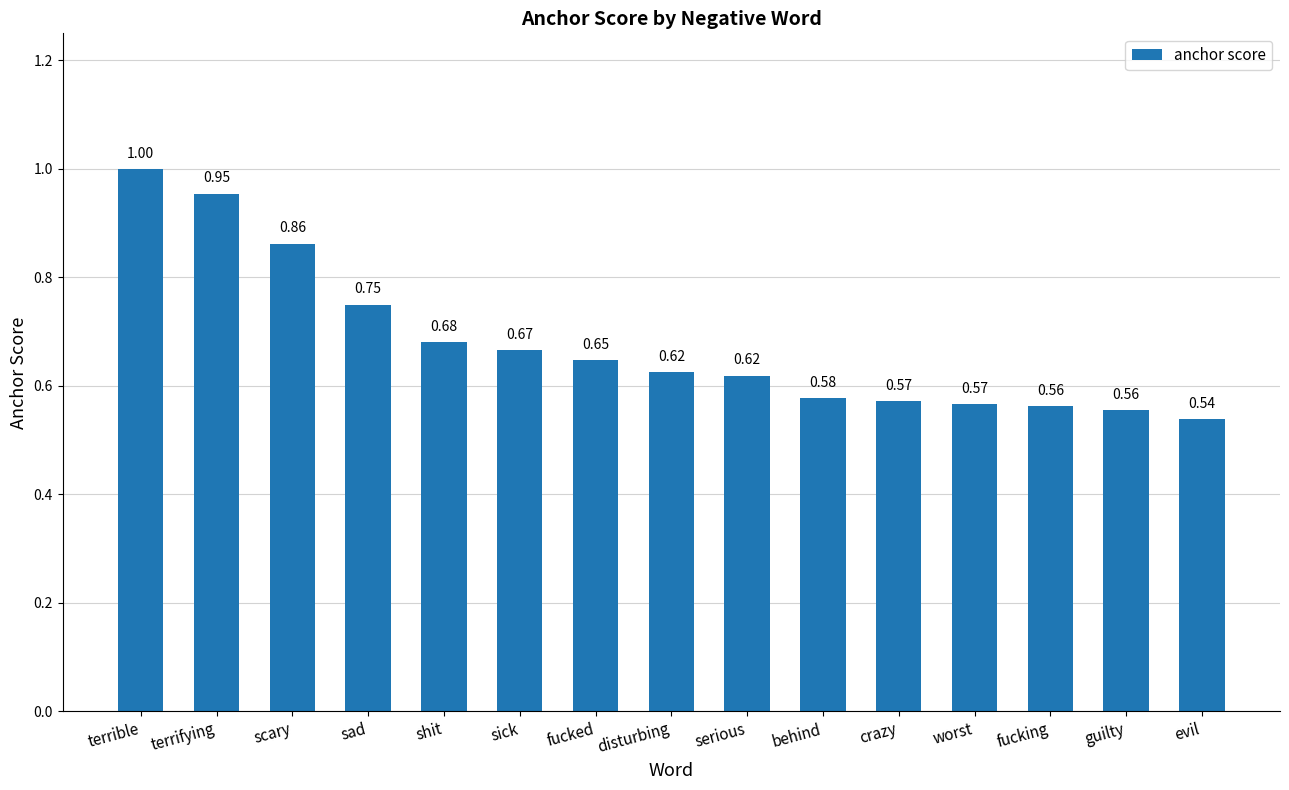

Between shit and behind, which is larger?

shit